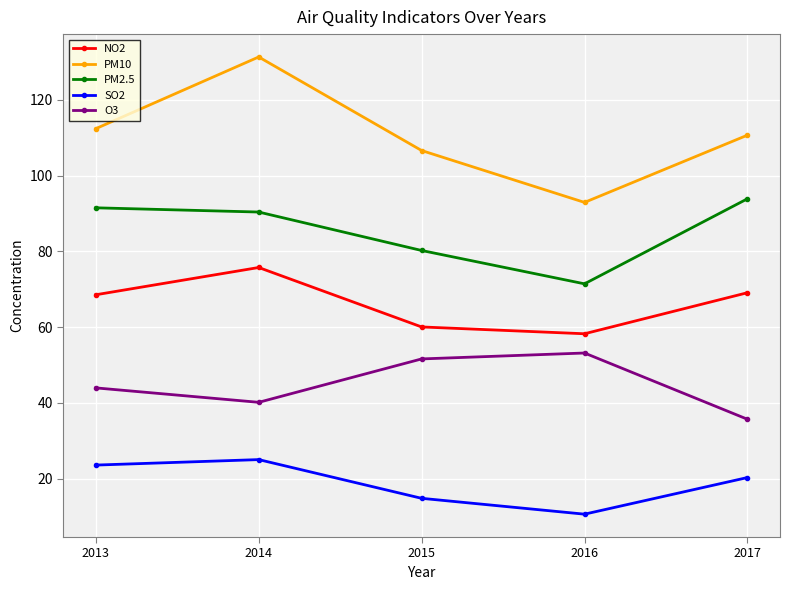

Is it true that O3 equals 51.6 at 2015?

True